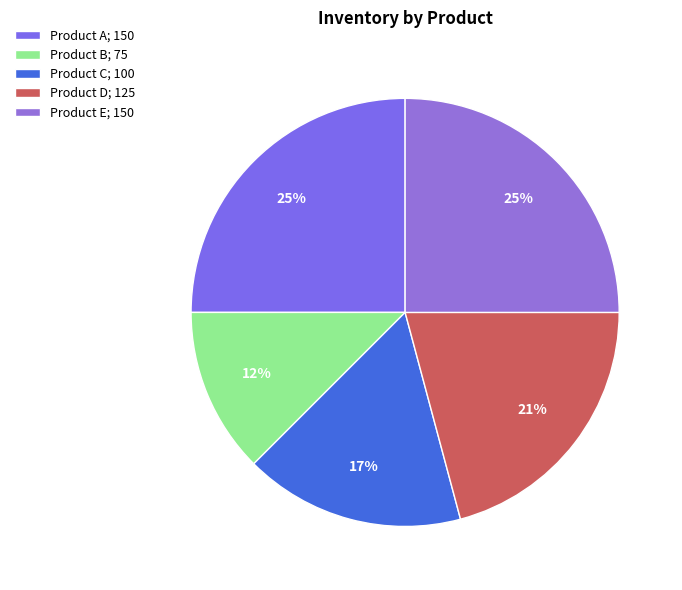

Does any single category account for the majority?

No